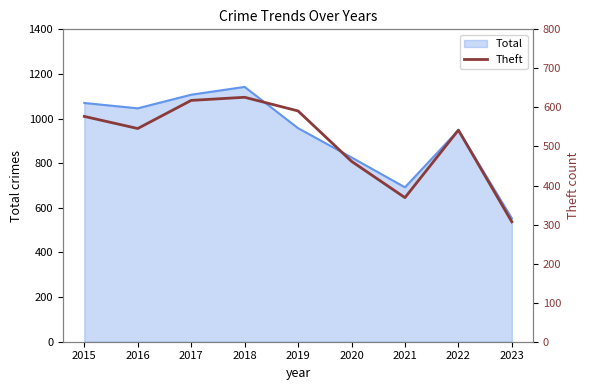

Which category has the highest value in the Total series?

2018